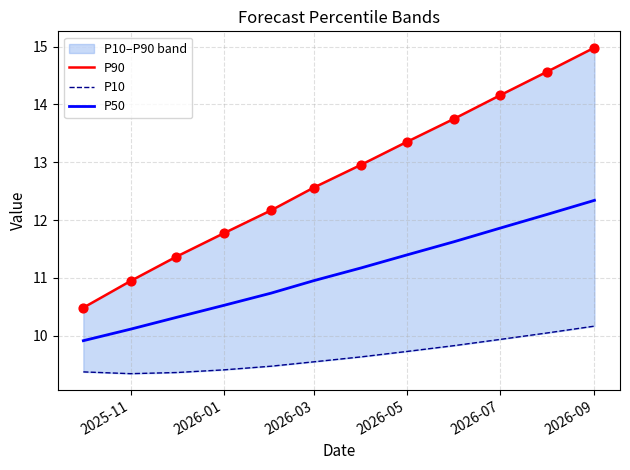

Which series has the largest total across all categories?

P90